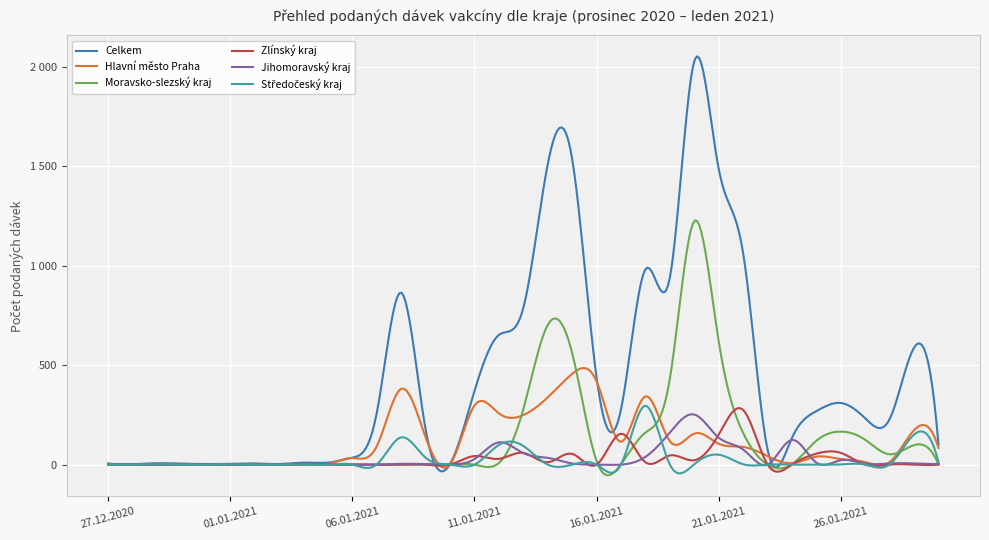

Does the chart have visible grid lines?

Yes